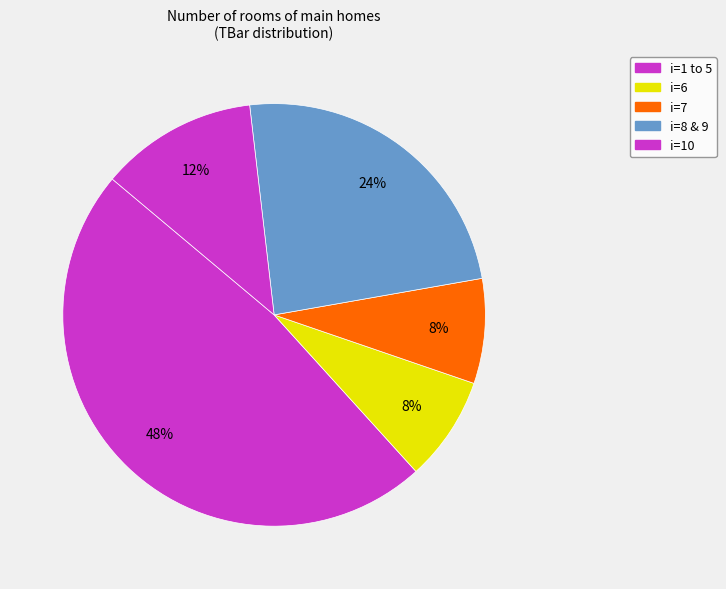

How many segments does this pie chart have?

5